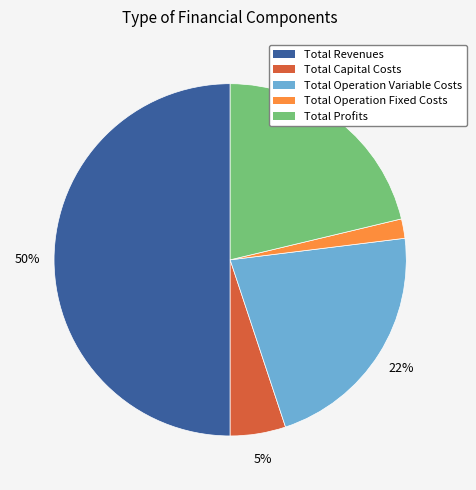

Approximately how many times larger is the value at Total Operation Fixed Costs compared to Total Profits?

0.1